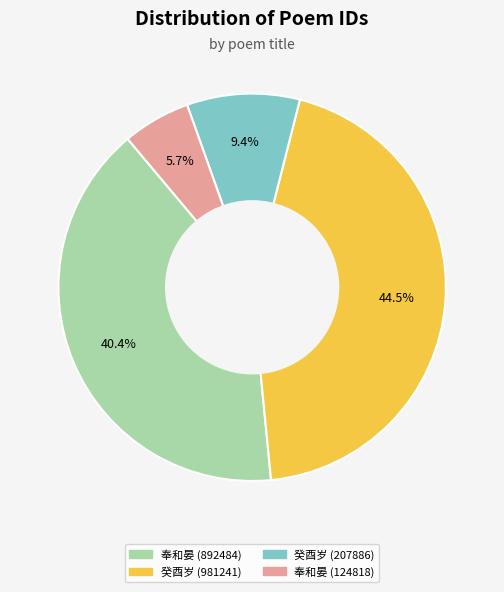

Approximately how many times larger is the value at 奉和晏 (892484) compared to 癸酉岁 (981241)?

0.9